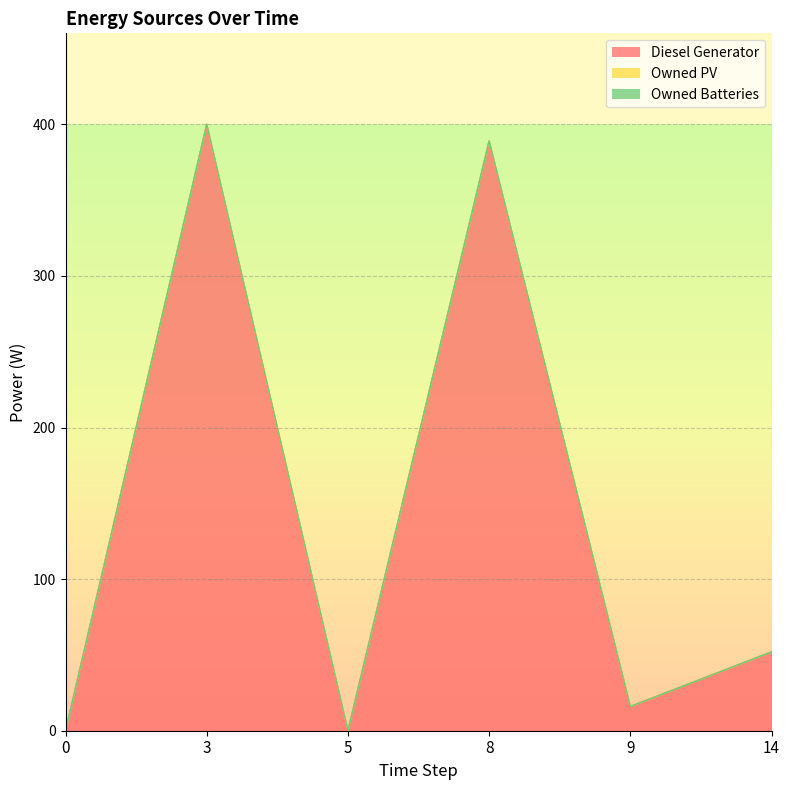

True or false: Diesel Generator and Owned Batteries cross at least once.

False